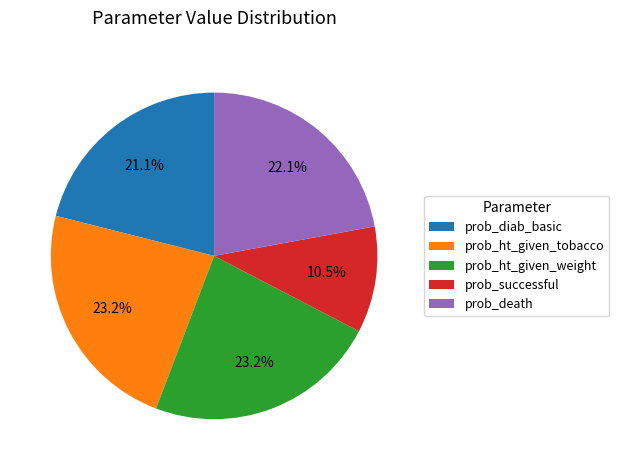

Which slice is the smallest?

prob_successful